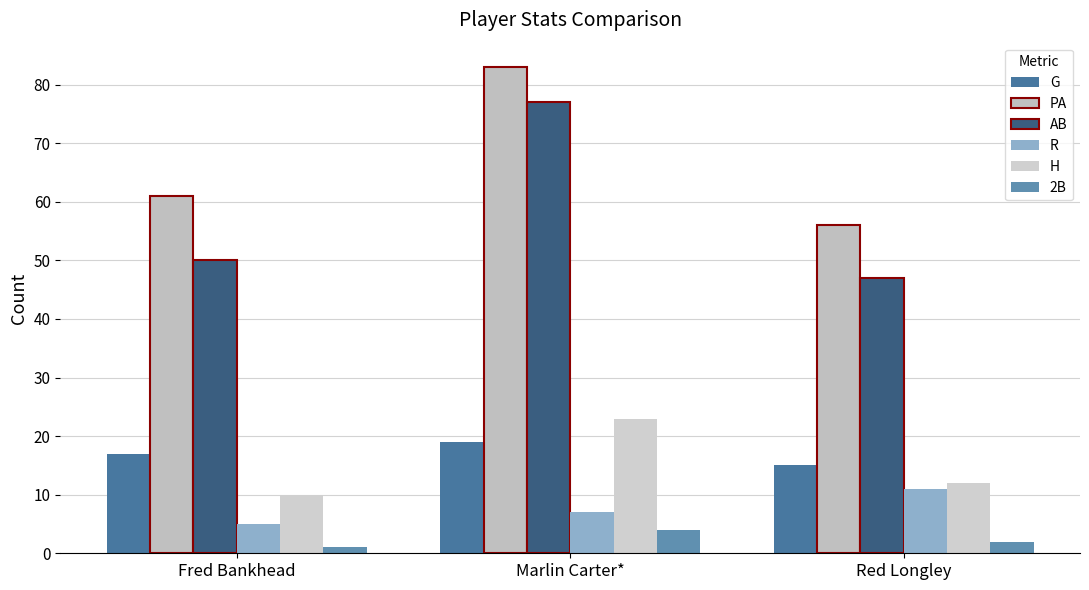

Reading right to left, extract all data points from this chart.

G: 15	19	17
PA: 56	83	61
AB: 47	77	50
R: 11	7	5
H: 12	23	10
2B: 2	4	1